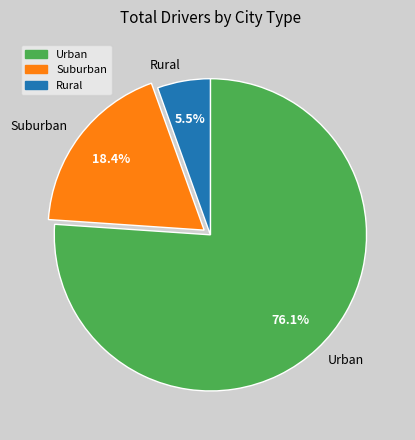

Combined, what portion of the pie is Urban and Rural?

81.6%